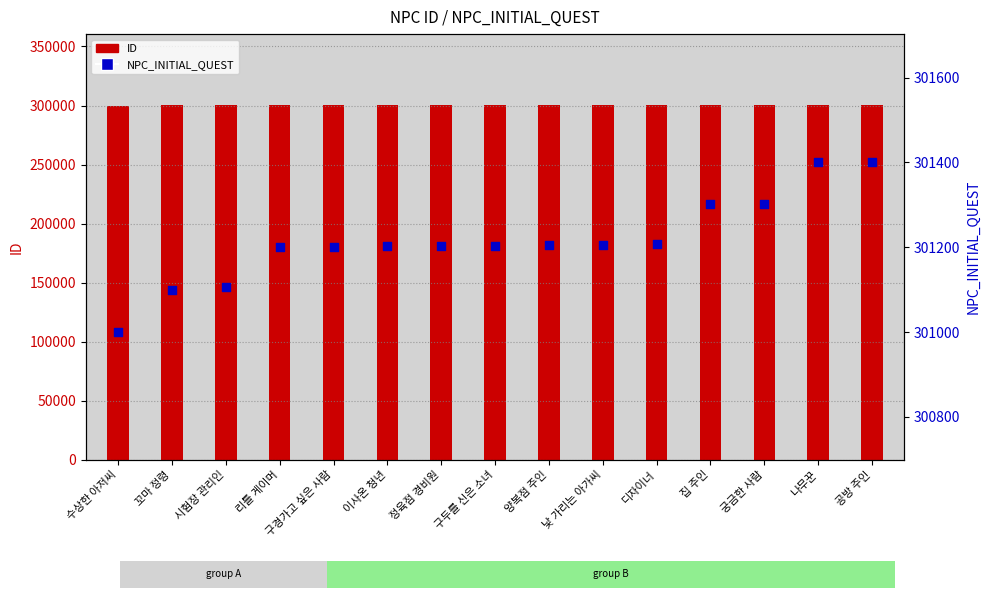

Which series reaches the minimum Y coordinate?

ID